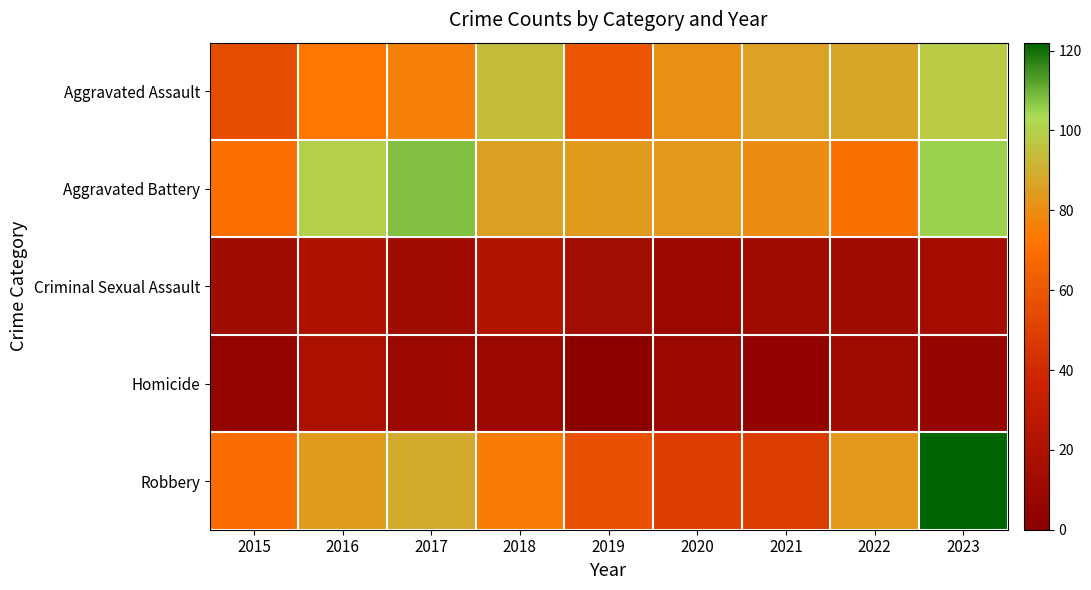

At how many categories does at least one series exceed 25?

9